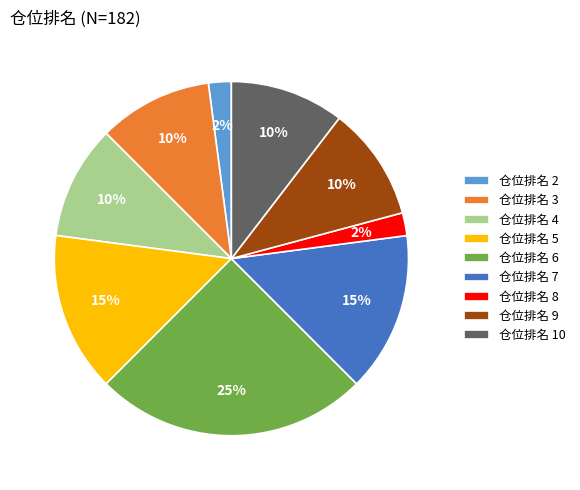

Which category has the biggest portion of the pie?

仓位排名 6